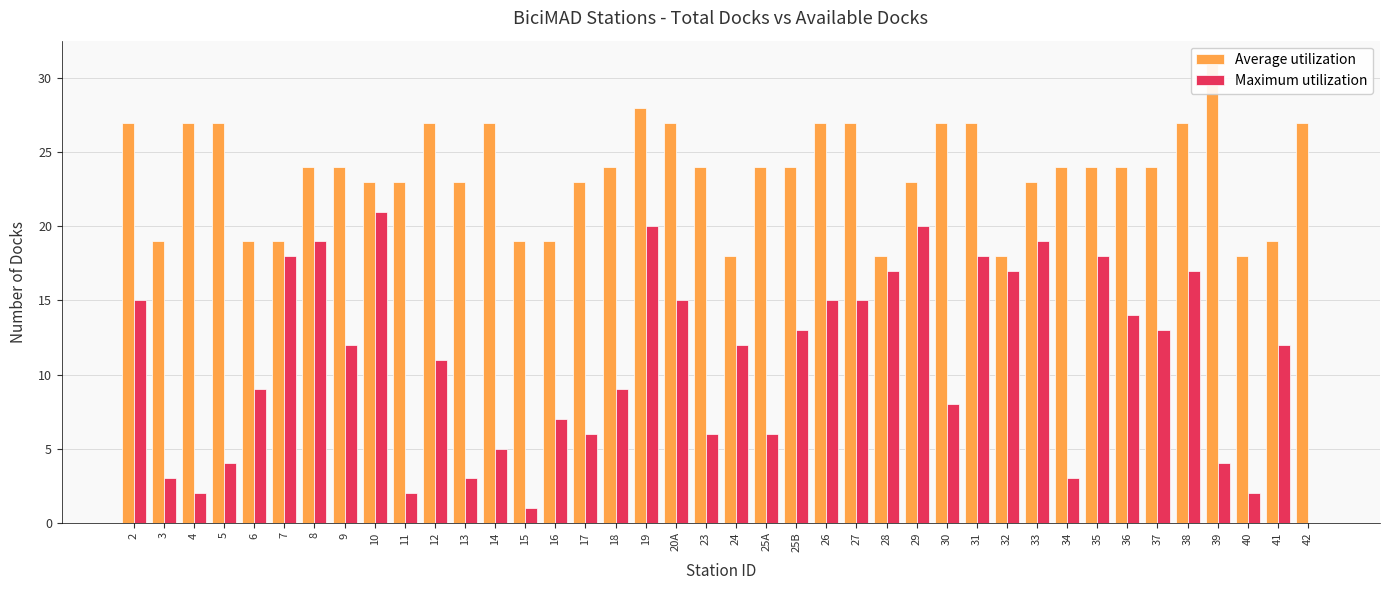

Is the value of Average utilization at 36 greater than the value of Maximum utilization at 4?

Yes